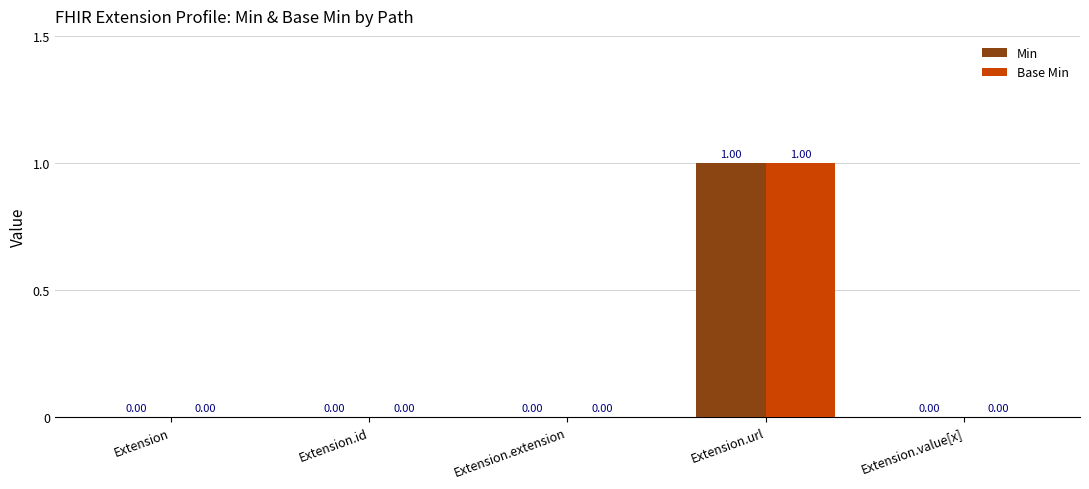

Are the bars horizontal?

No